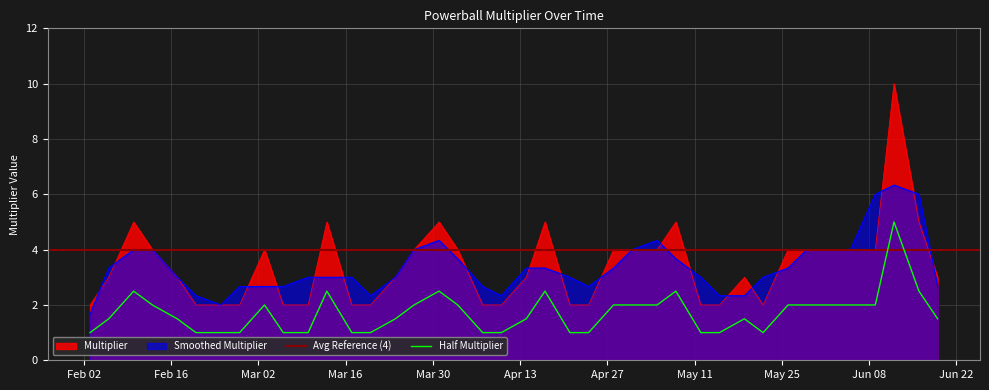

What is the lowest value of the Multiplier series?

2.0